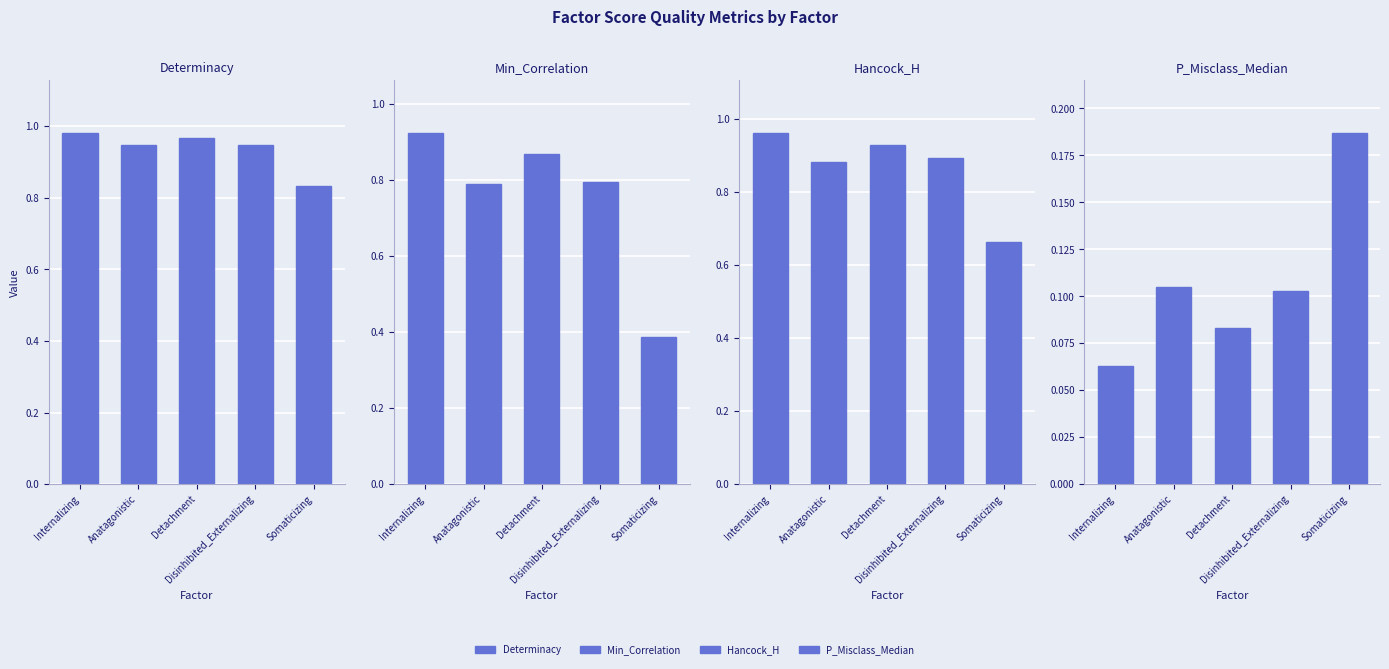

The Hancock_H series shows 0.4 at Somaticizing. True or false?

False